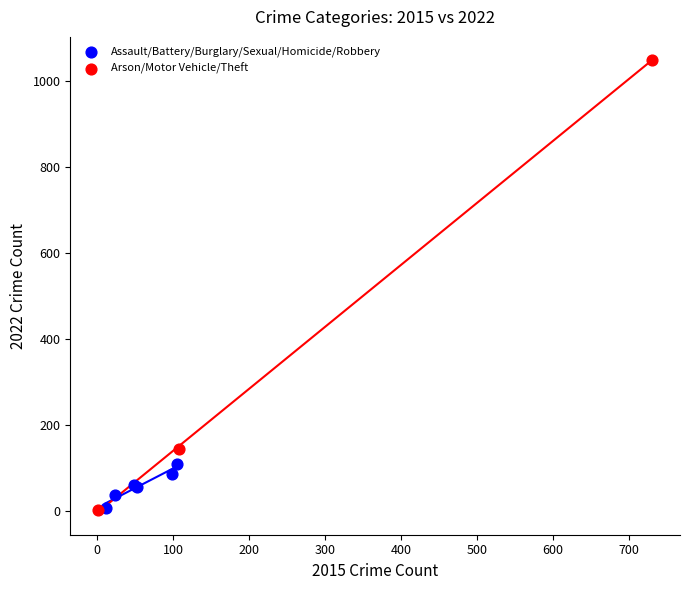

Which series has the widest spread of Y values?

Arson/Motor Vehicle/Theft